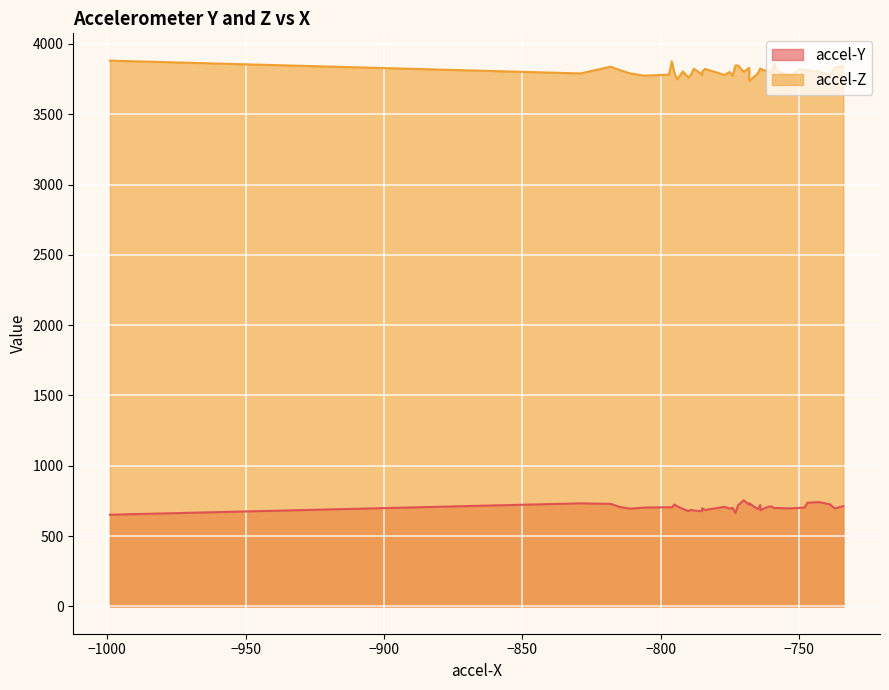

Reading right to left, list all the values displayed in this chart.

accel-Y: 705	734	696	685	721	722	711	699	710	697	698	701	703	701	711	692	700	682	652	677	687	697	686	694	708	727	665	695	678	713	725	704	703	742	708	729	755	733	737	720
accel-Z: 3781	3737	3800	3821	3825	3829	3799	3857	3804	3772	3802	3772	3816	3818	3748	3788	3805	3824	3881	3780	3784	3832	3822	3805	3815	3776	3846	3790	3761	3843	3791	3876	3774	3804	3780	3838	3801	3790	3811	3846